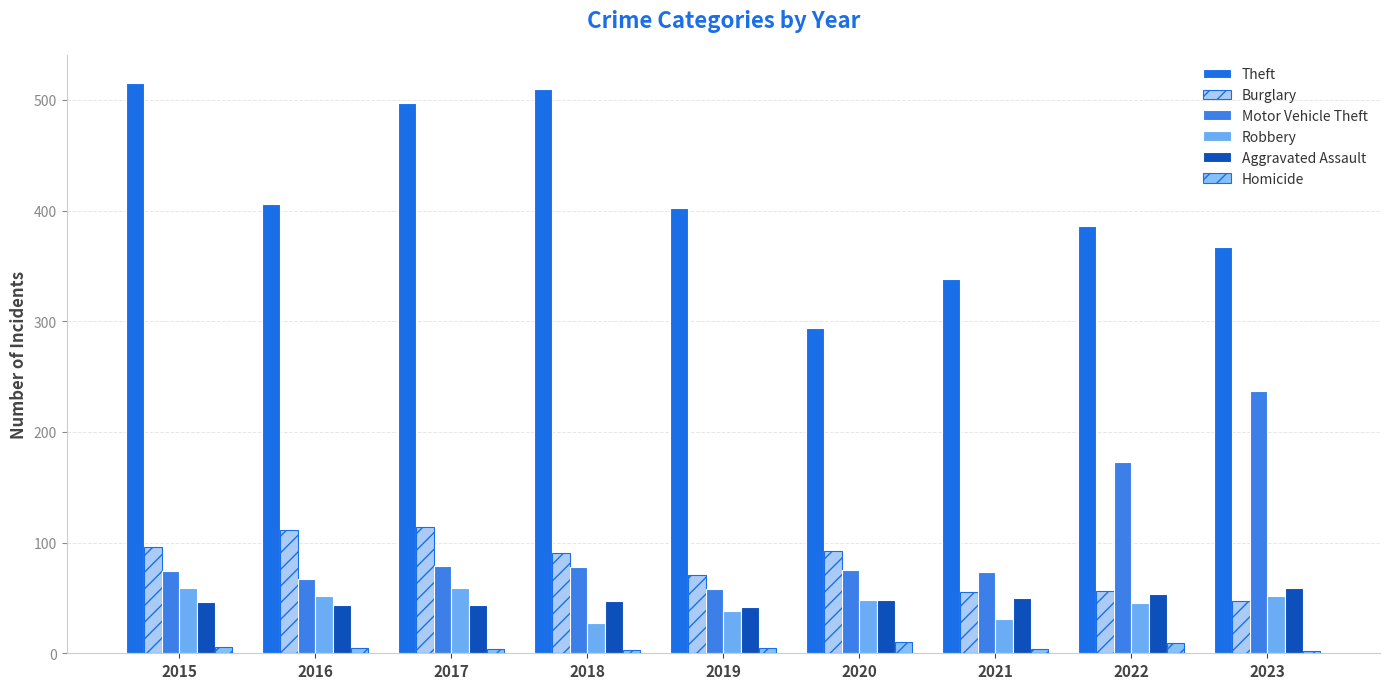

What are all the series names shown in the legend?

Theft, Burglary, Motor Vehicle Theft, Robbery, Aggravated Assault, Homicide